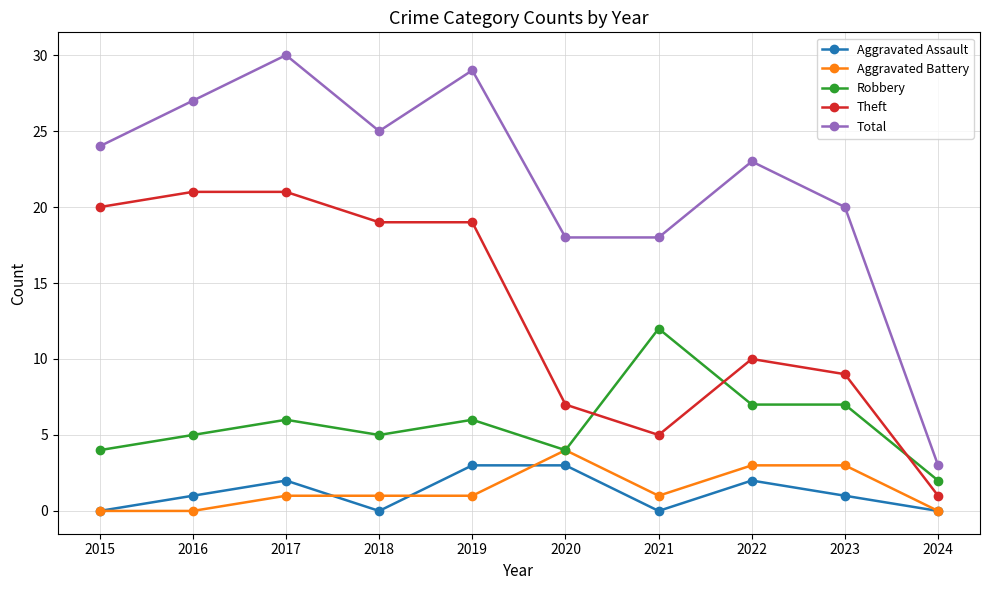

How many values in the Total series are below 24?

5